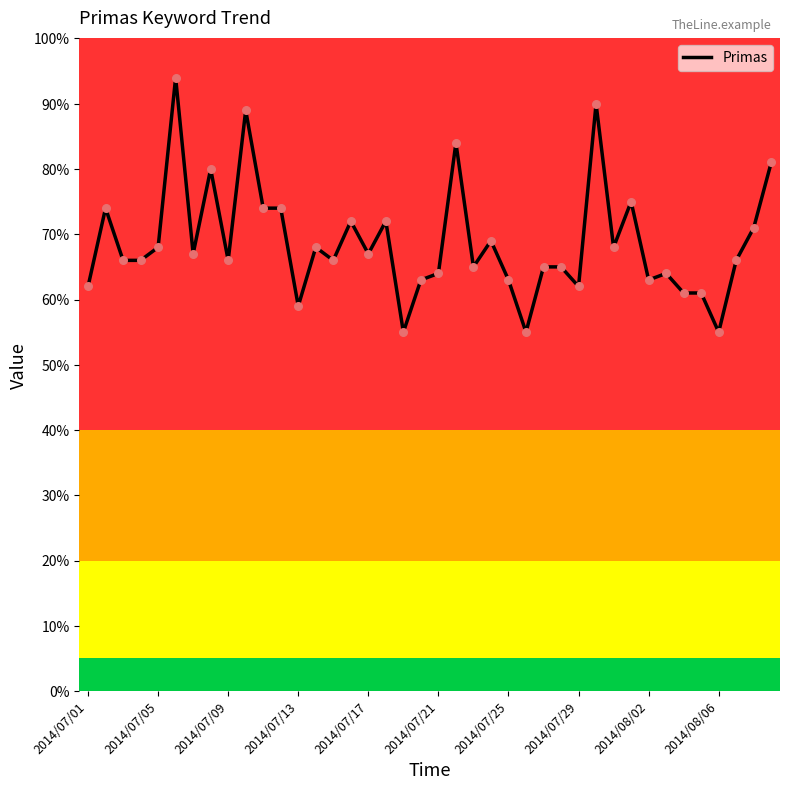

What is the difference between the maximum and minimum values?

39